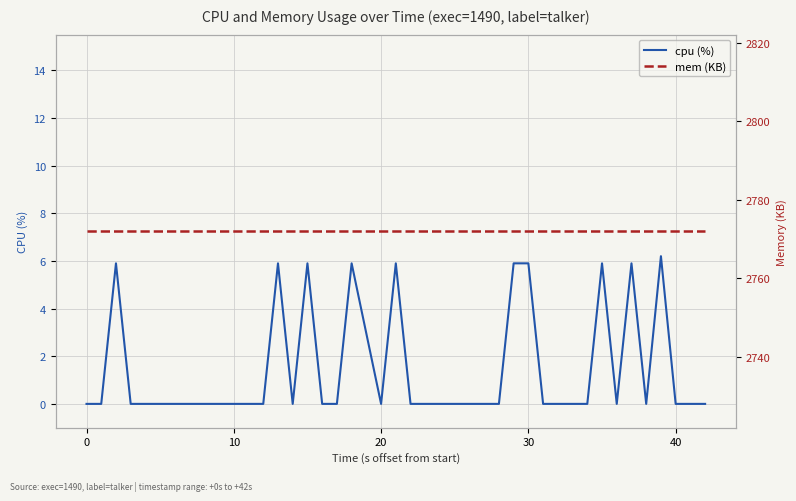

Is the value of cpu (%) at 33 greater than the value of mem (KB) at 13?

No